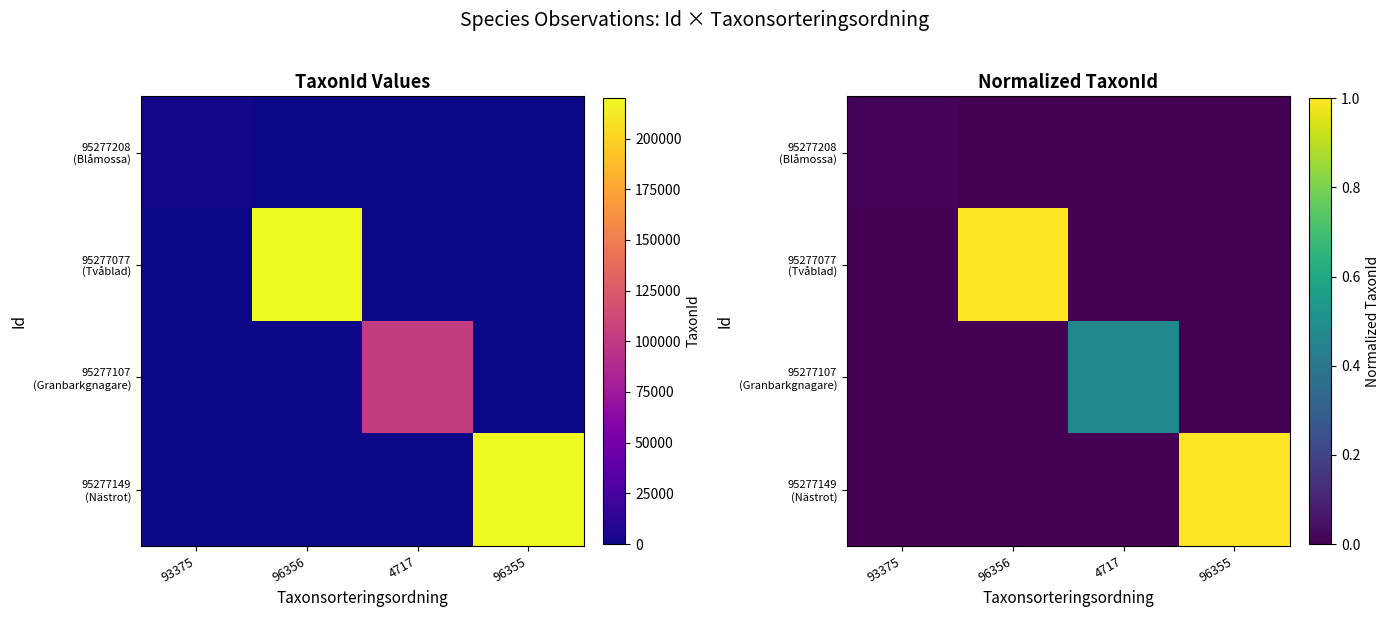

At which label does 95277149 (Nästrot) reach its minimum?

93375